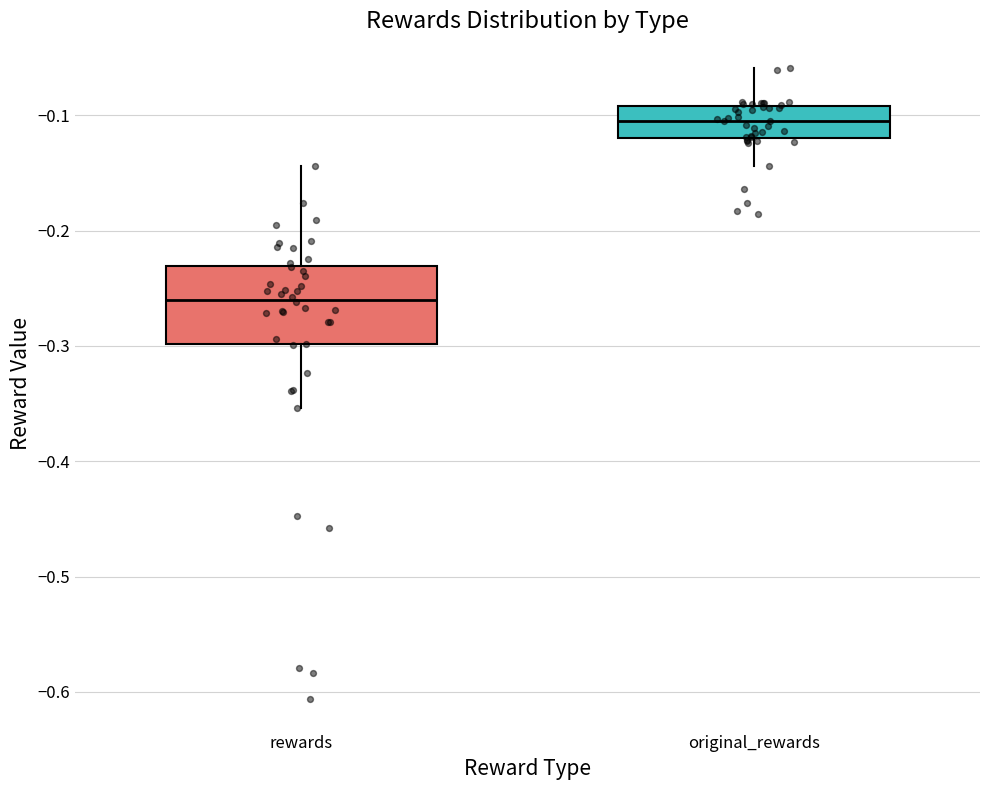

Comparing the boxes themselves (not the whiskers), which one is the tallest?

rewards